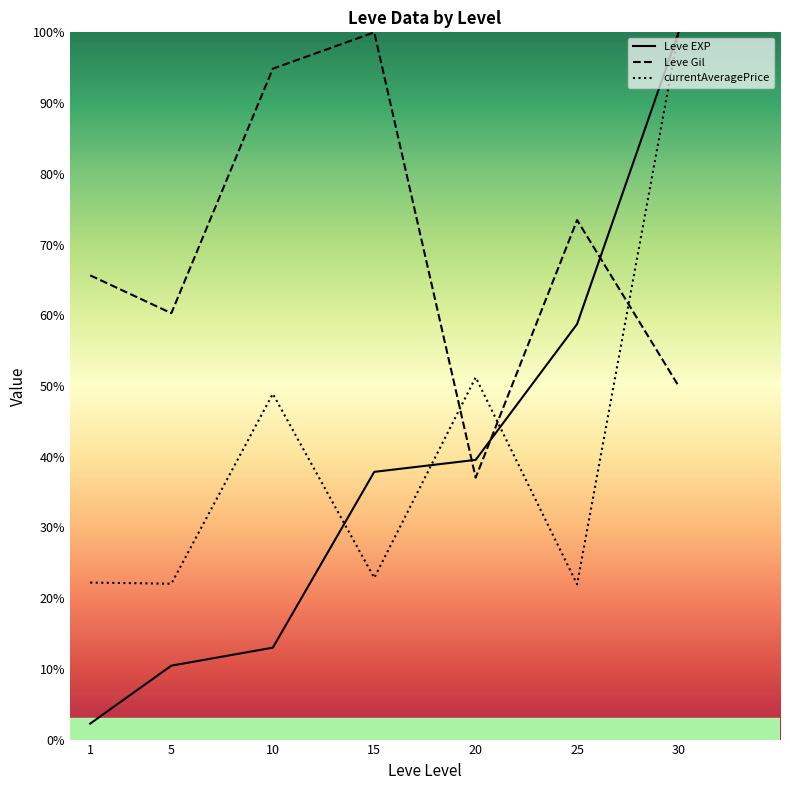

Between which two adjacent categories do Leve EXP and Leve Gil first intersect?

15 and 20